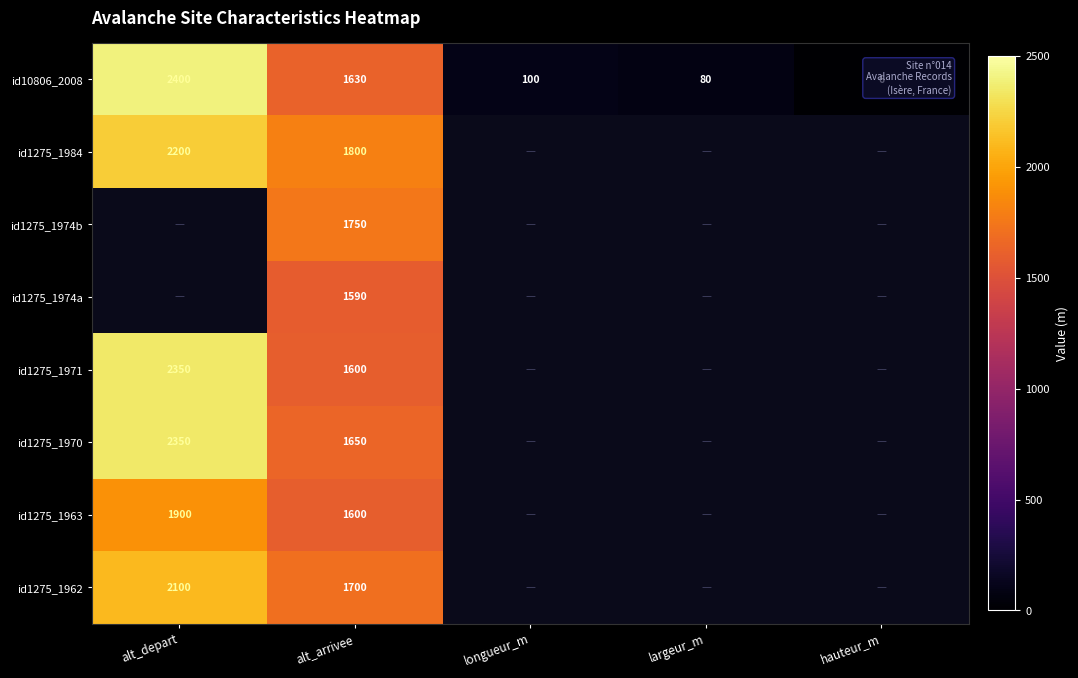

What is the difference between the id10806_2008 values at alt_arrivee and longueur_m?

1530